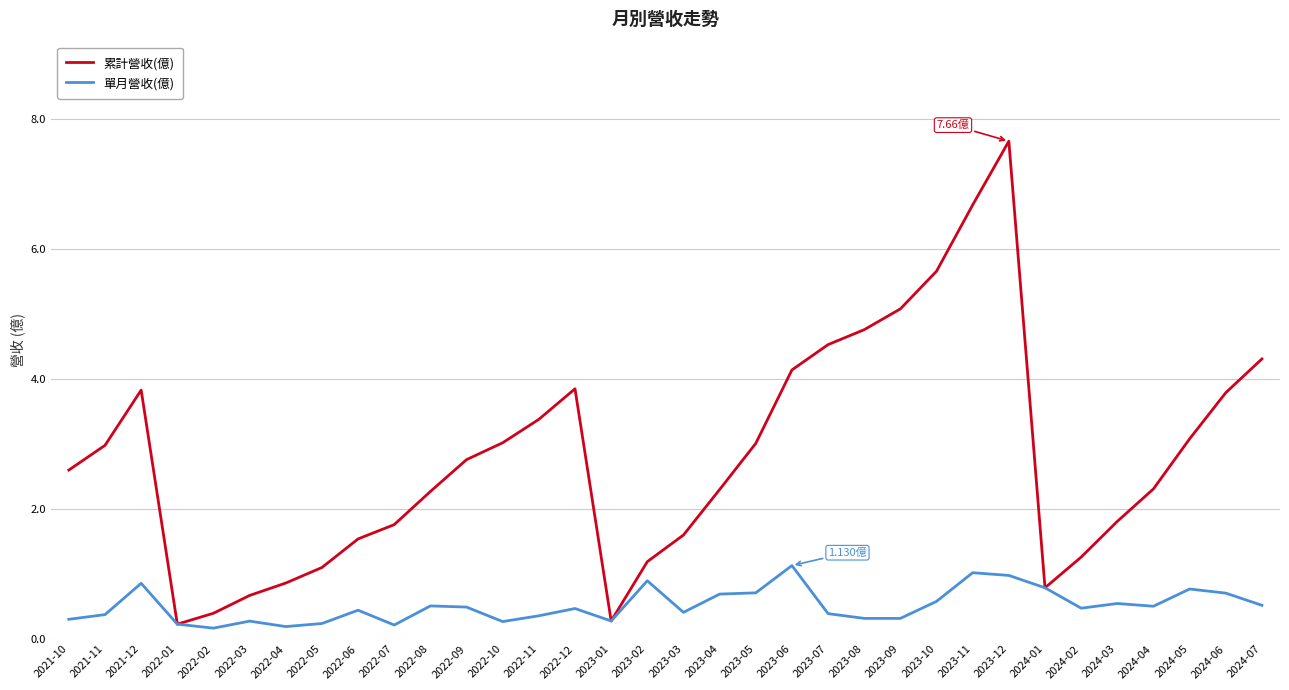

What is the difference between the maximum and minimum values in the 累計營收(億) series?

7.4